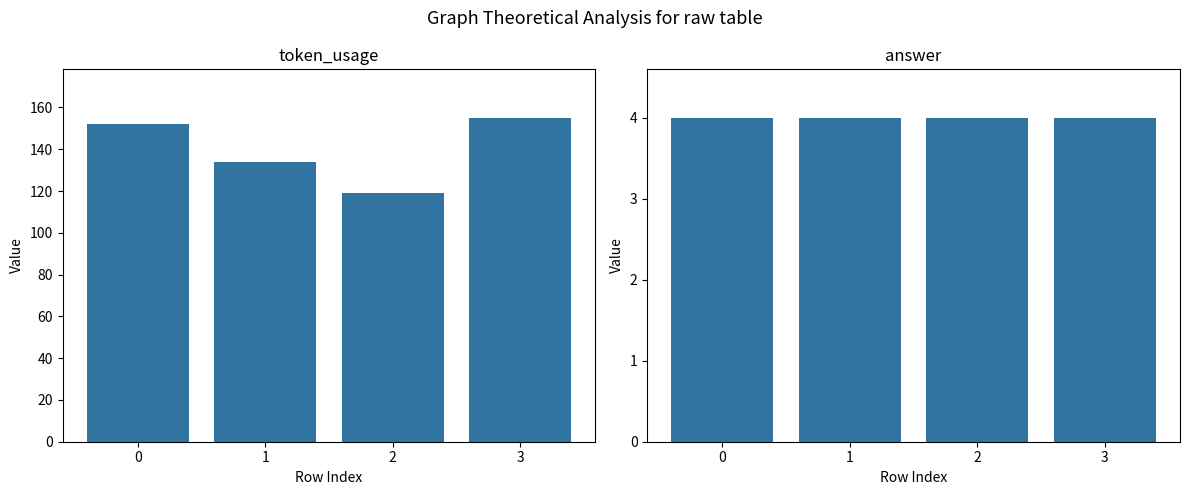

The value of answer at 3 is 4. True or false?

True